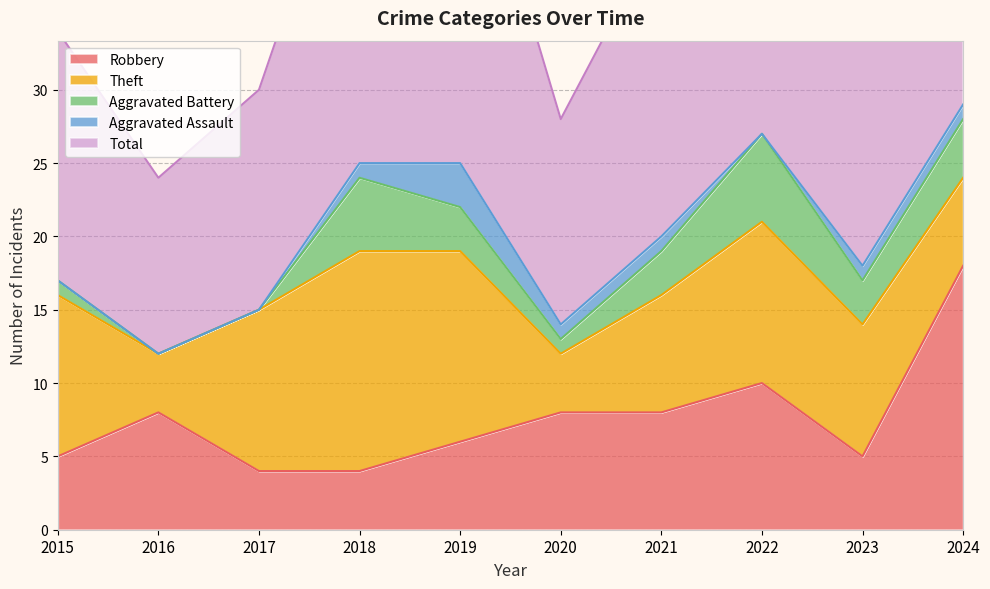

Which series has the widest spread of values?

Total